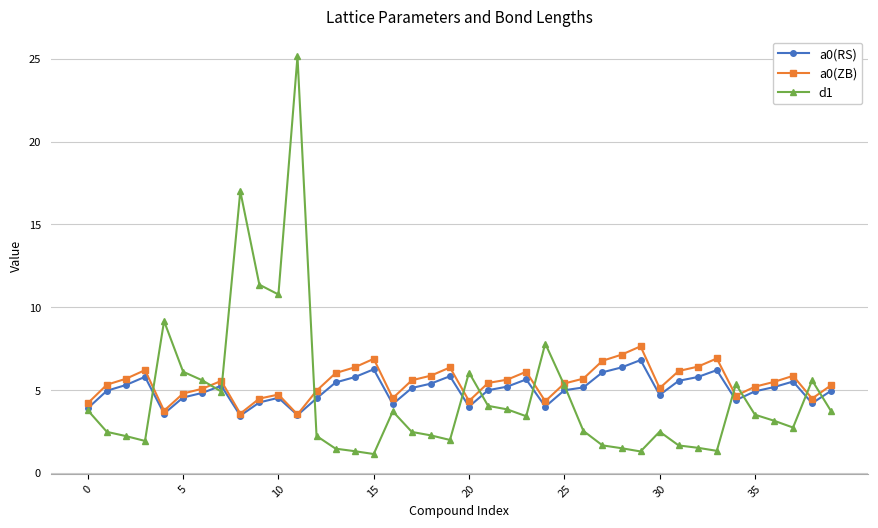

Which series has the widest spread of values?

d1